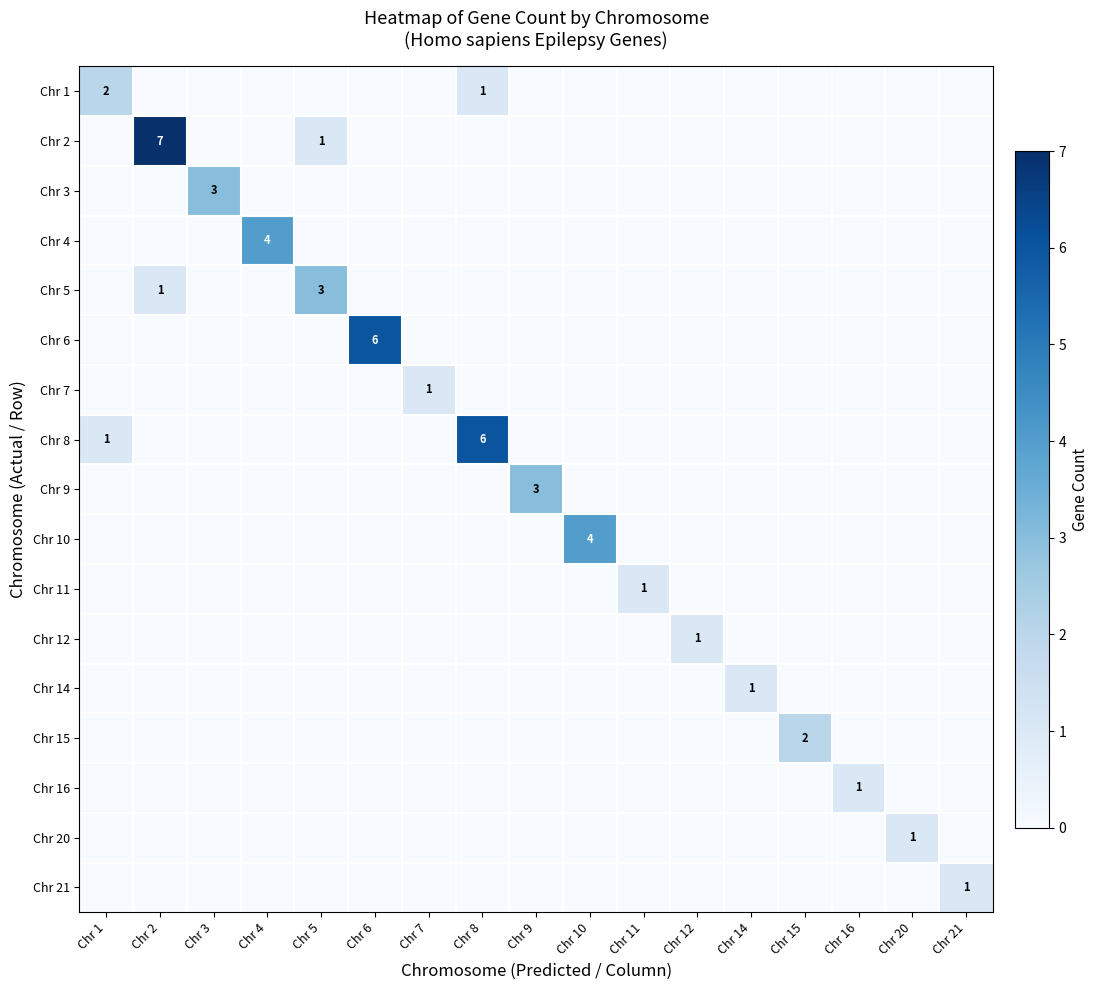

At which label is Chr 12 closest to 0?

Chr 1